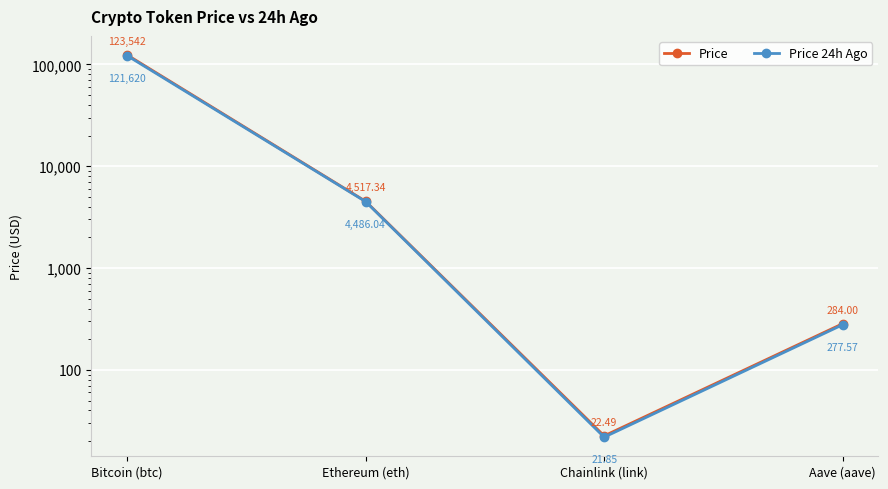

True or false: Price 24h Ago and Price cross at least once.

False